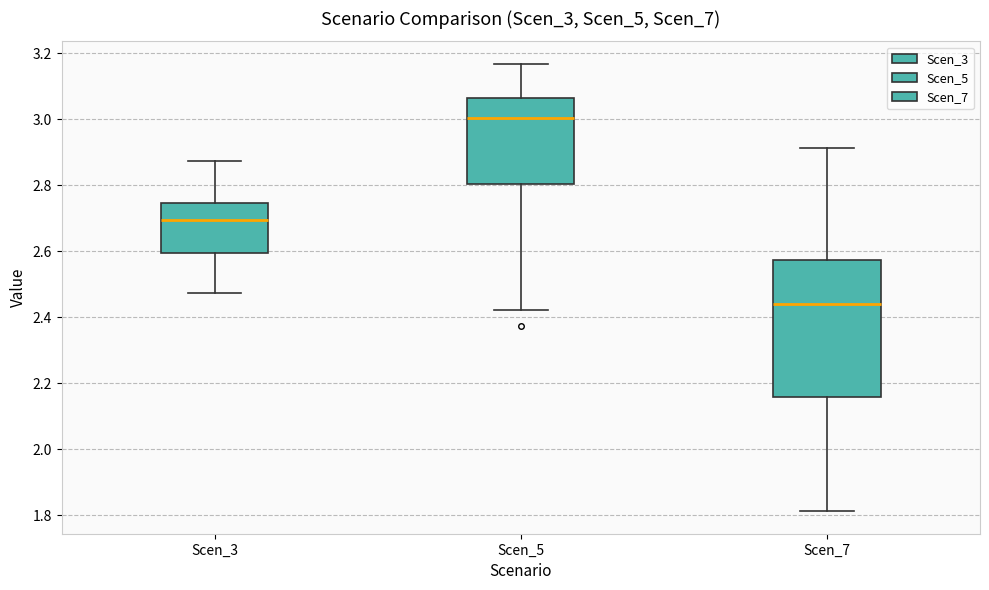

Reading left to right, read every box against the y-axis: the position of its median line, the range the box covers, and the ends of its whiskers. The values are not printed on the chart, so give them approximately, as read against the axis.

Scen_3: median 2.70, box 2.60 to 2.74, whiskers 2.48 to 2.88
Scen_5: median 3.00, box 2.80 to 3.06, whiskers 2.42 to 3.16
Scen_7: median 2.44, box 2.16 to 2.58, whiskers 1.82 to 2.92